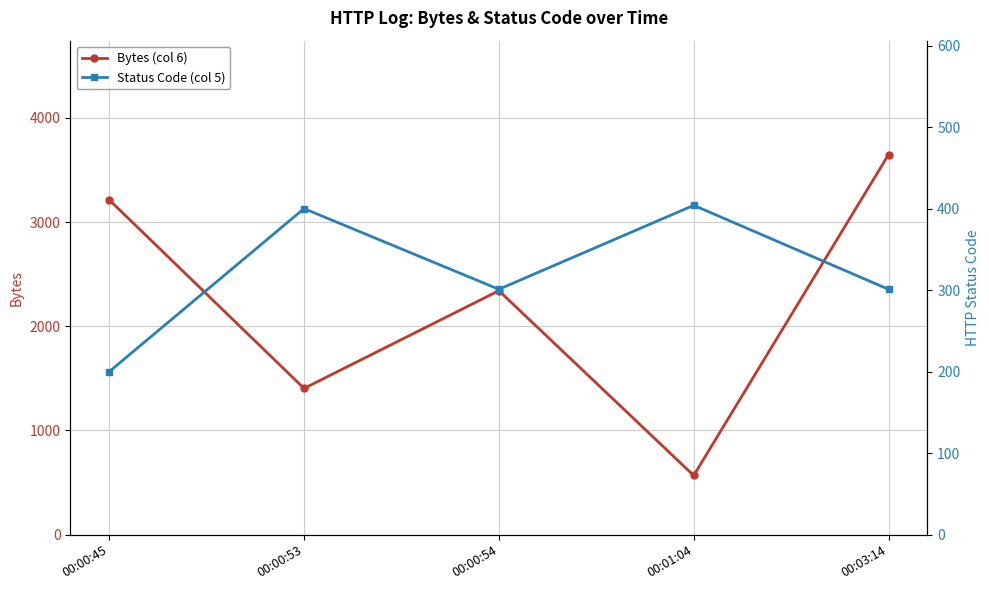

What is the difference between the second highest and minimum values in the Bytes (col 6) series?

2646